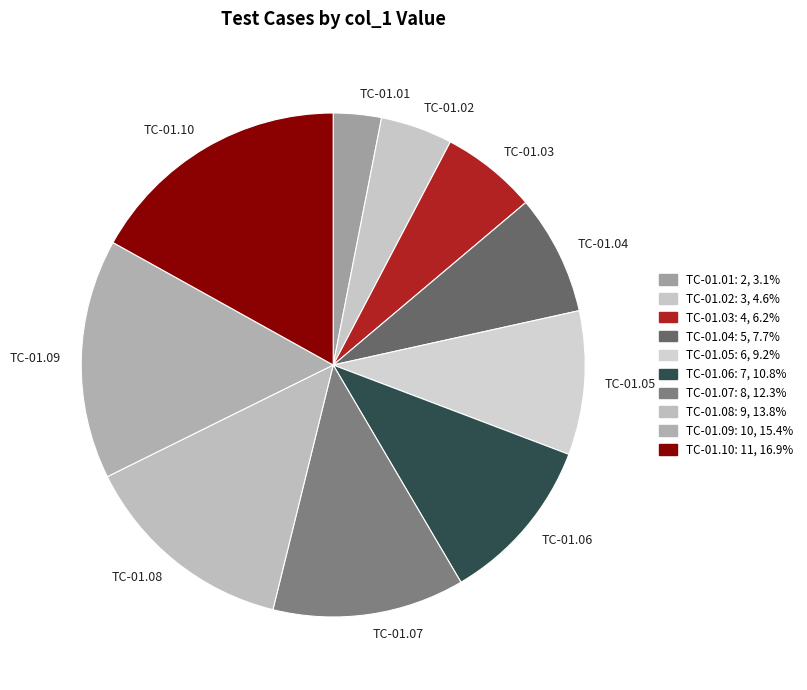

Is there a majority slice in this chart?

No